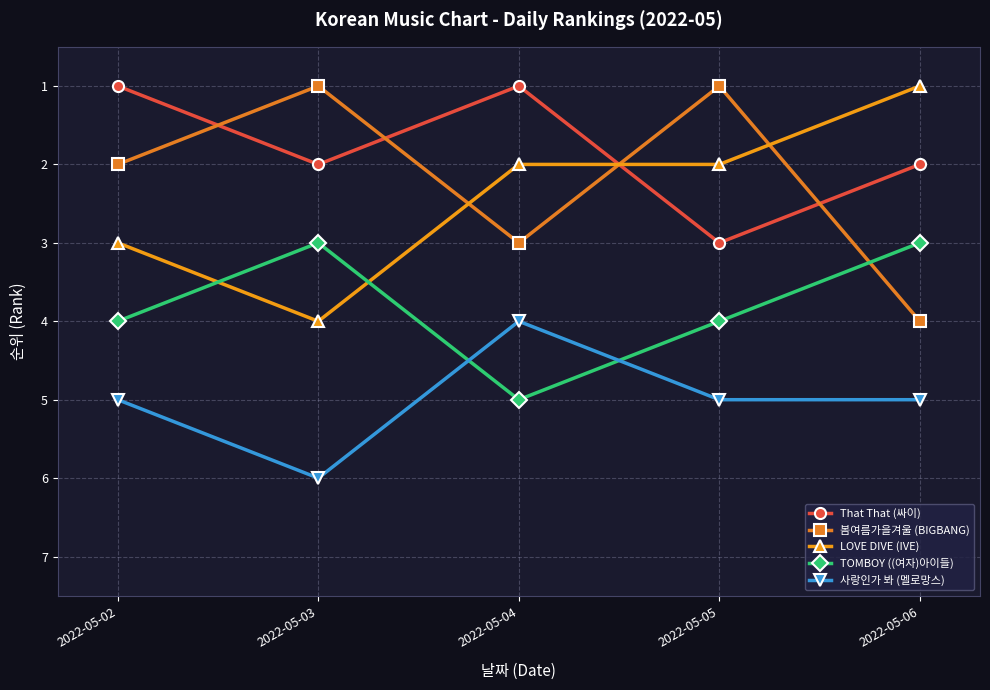

Rank the series at 2022-05-03 from lowest to highest value.

봄여름가을겨울 (BIGBANG), That That (싸이), TOMBOY ((여자)아이들), LOVE DIVE (IVE), 사랑인가 봐 (멜로망스)